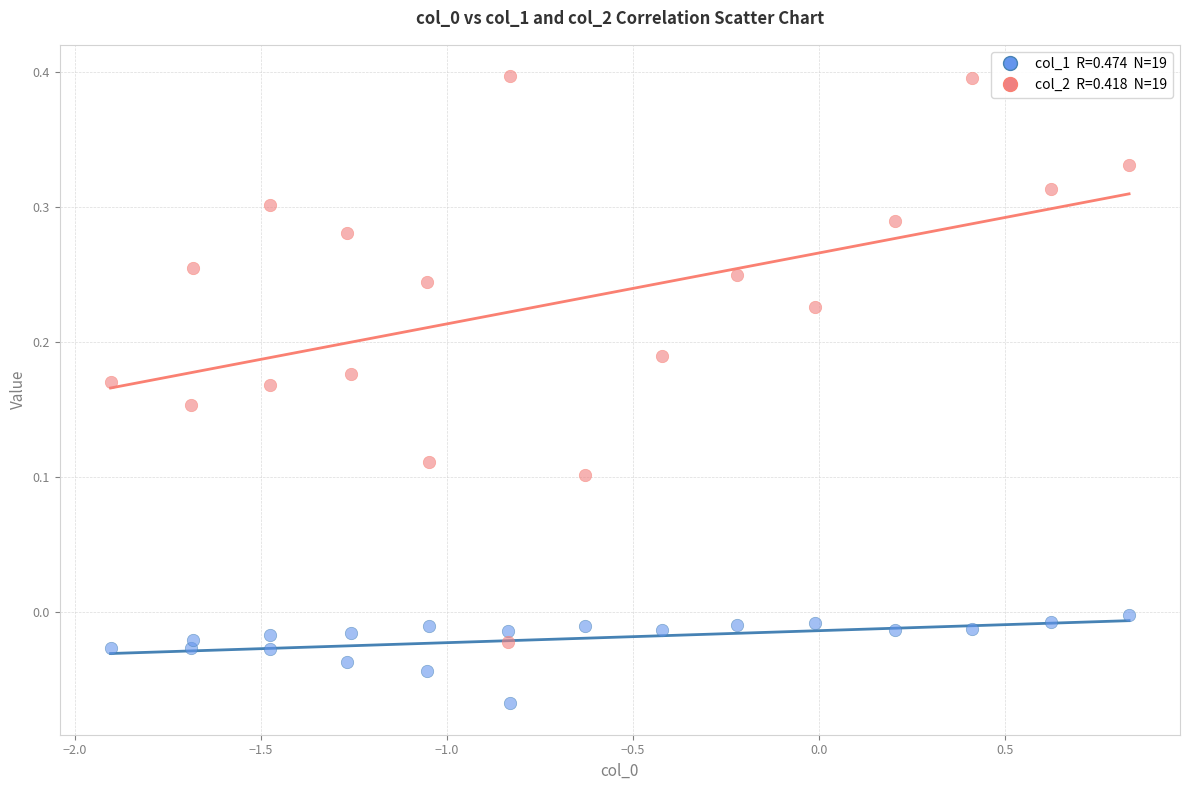

Across all data points, what is the range of X values (max minus min)?

2.7